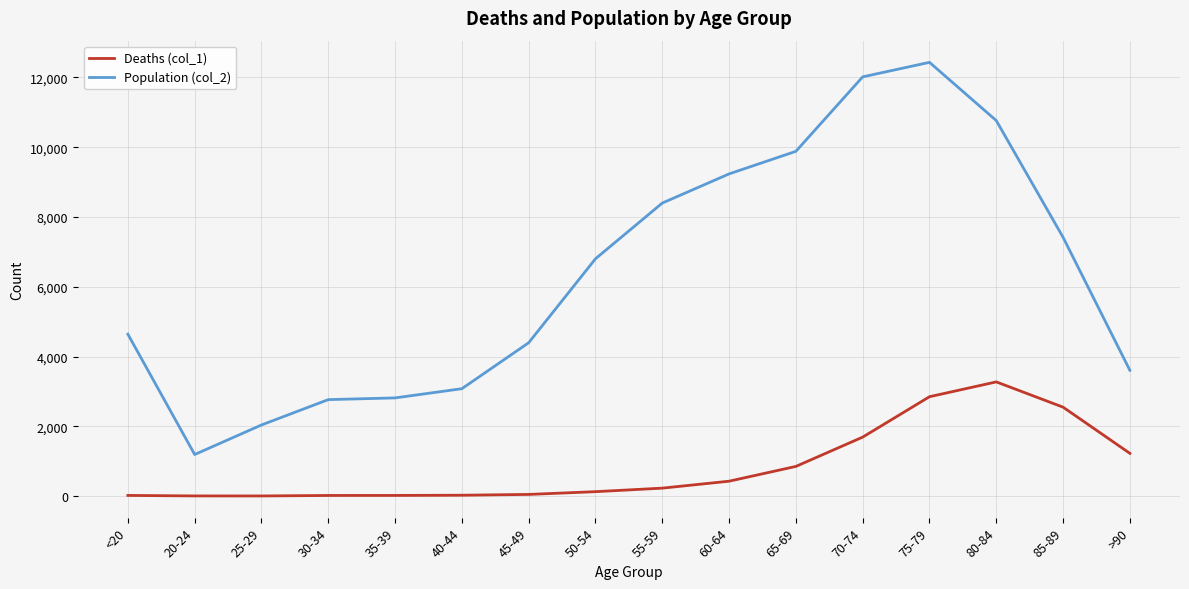

List the series in order of their overall mean, lowest first.

Deaths (col_1), Population (col_2)